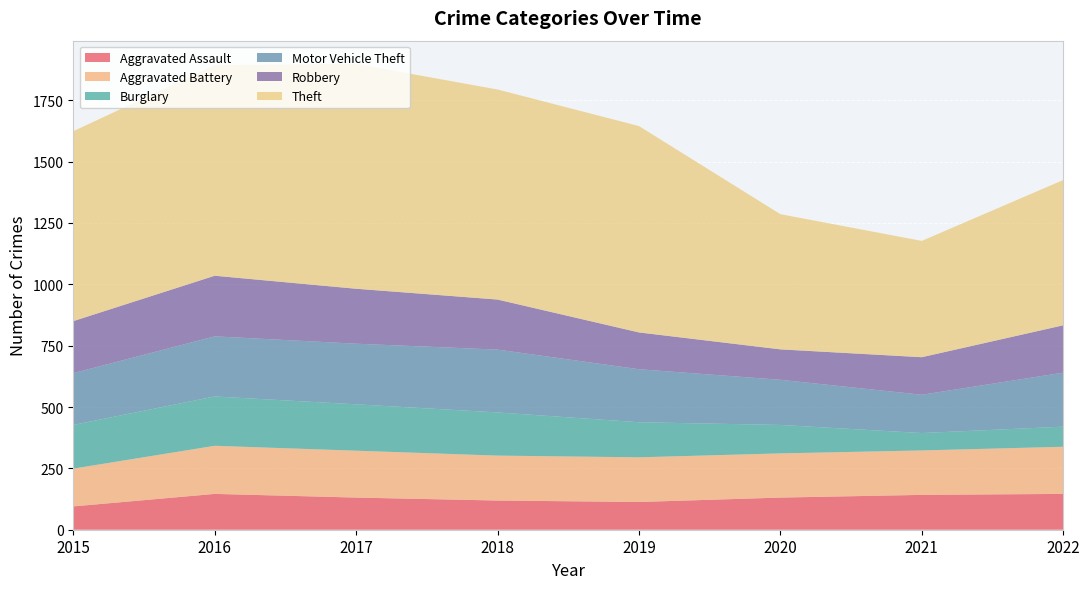

Reading left to right, what are all the values shown in this chart?

Aggravated Assault: 95	146	131	119	113	131	142	146
Aggravated Battery: 154	196	191	183	182	180	181	192
Burglary: 178	201	189	176	143	116	71	82
Motor Vehicle Theft: 211	245	247	256	216	184	156	220
Robbery: 212	247	224	204	150	124	153	193
Theft: 774	858	916	856	841	551	474	592